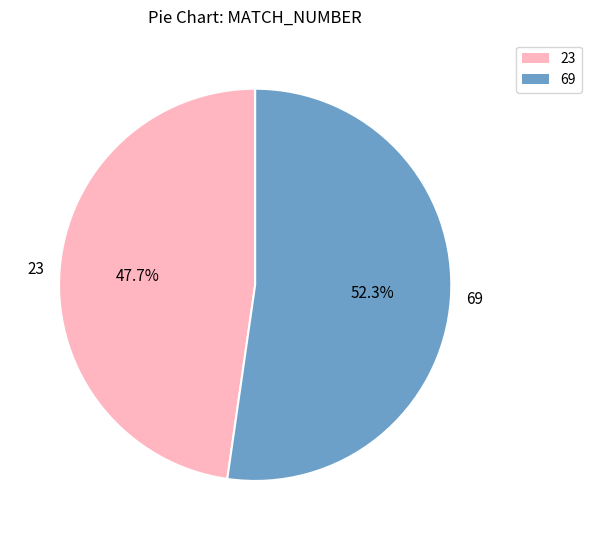

What percentage is the 69 slice, to the nearest percent?

52%